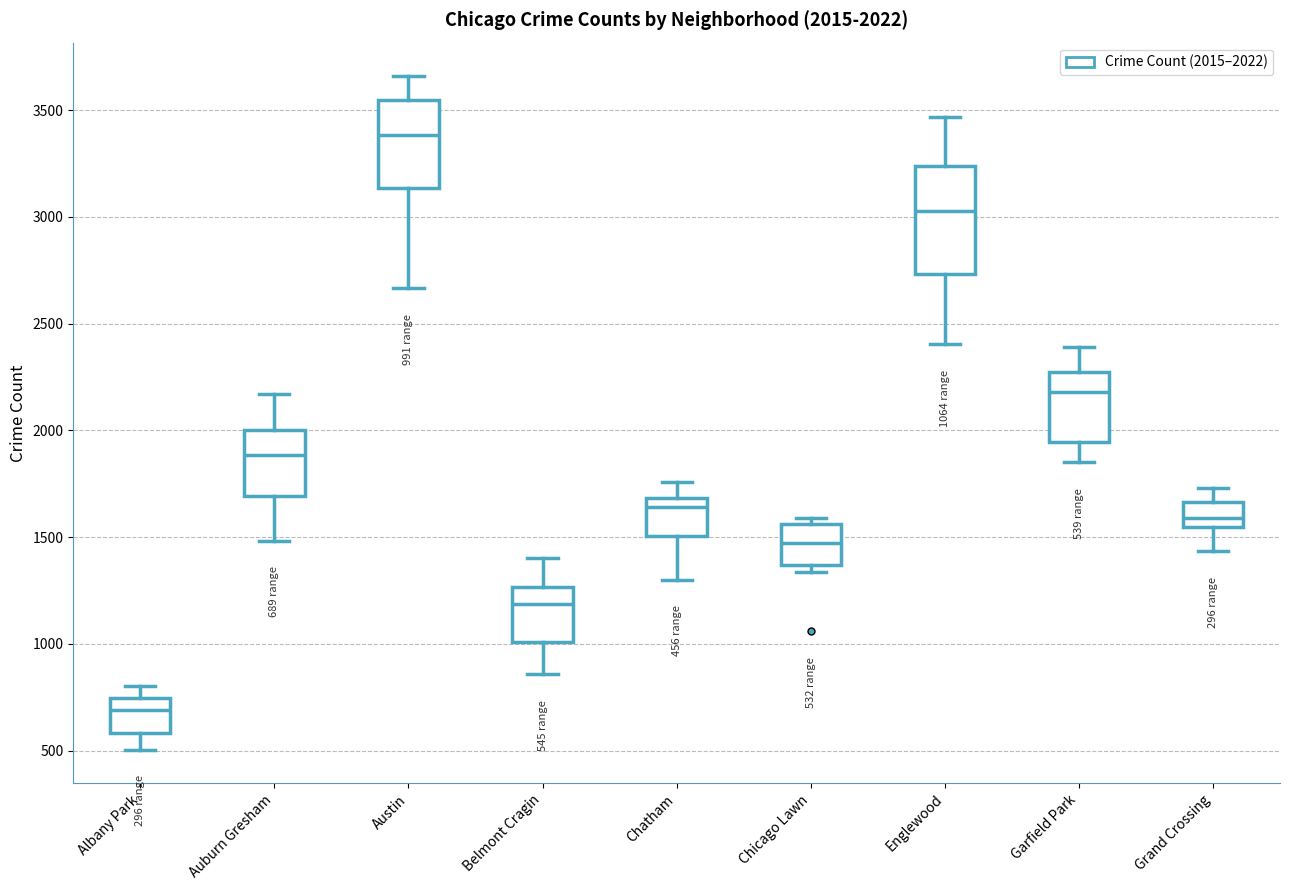

Which box has the highest median line?

Austin